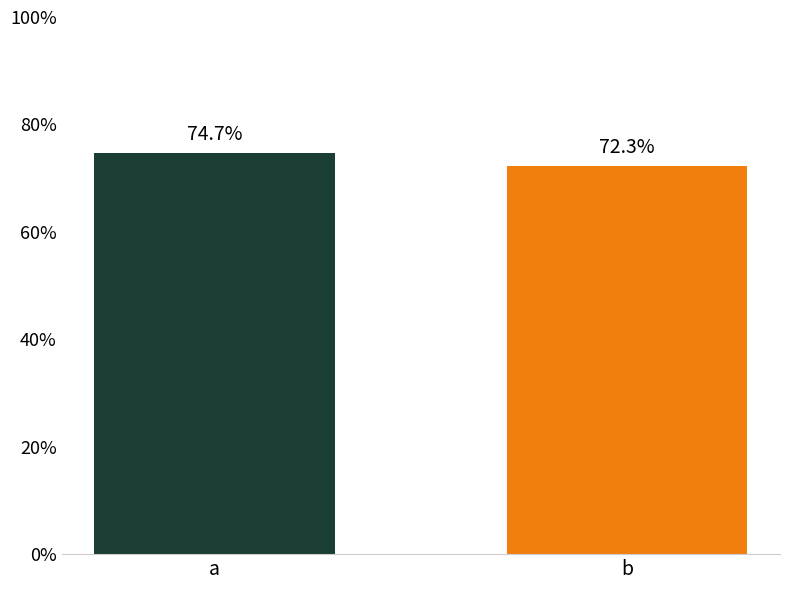

What is the ratio of the value at a to the value at b?

1.0